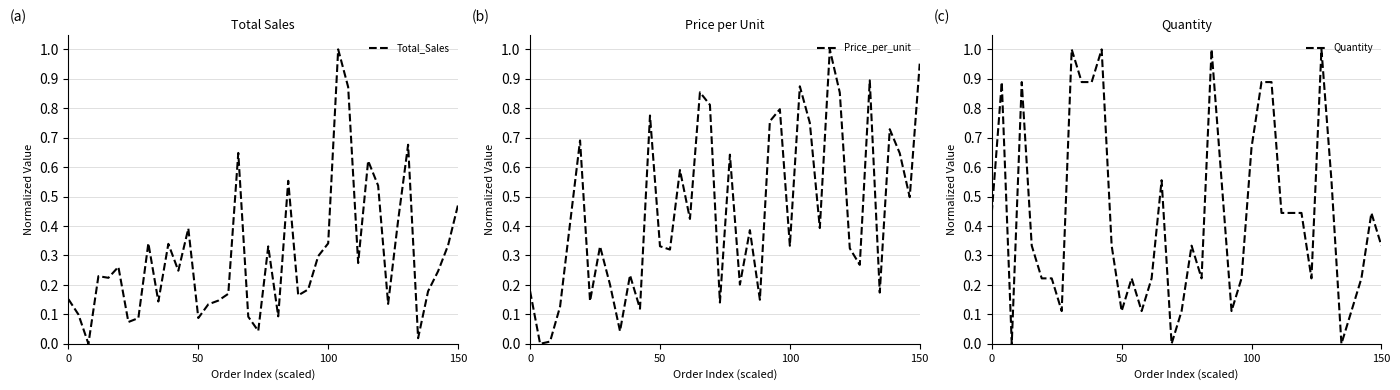

Is the value of Total_Sales at 38 greater than the value of Price_per_unit at 17?

No